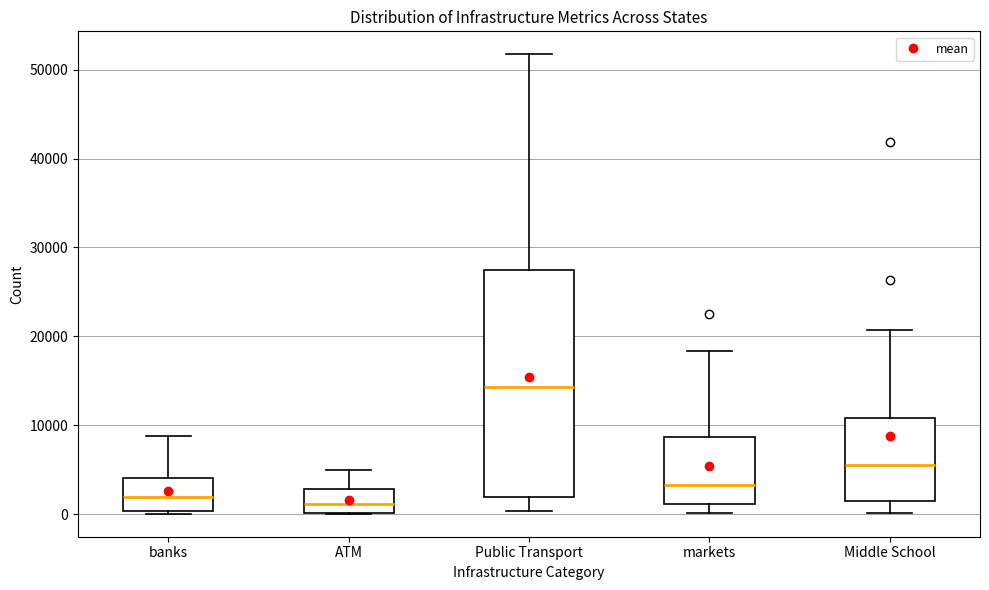

Where is the upper edge of the box for ATM on the y-axis? The values are not printed on the chart, so give them approximately, as read against the axis.

3000